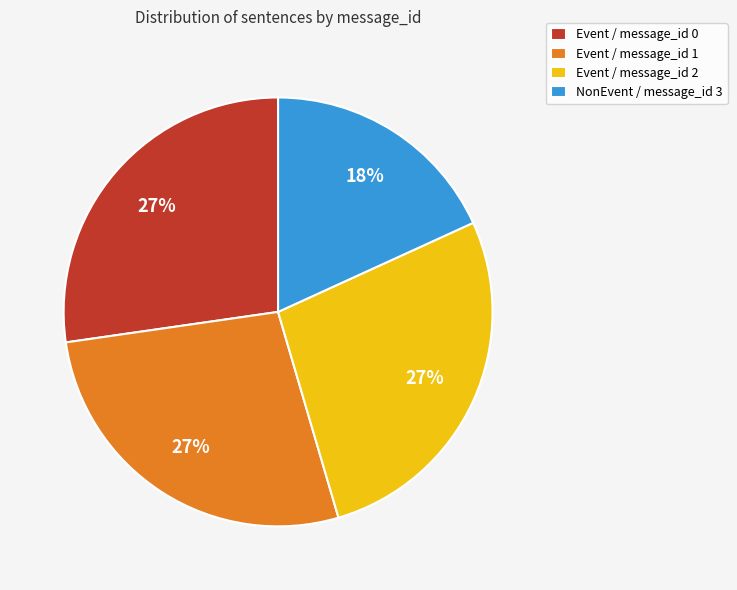

The NonEvent / message_id 3 slice represents 9% of the pie. True or false?

False